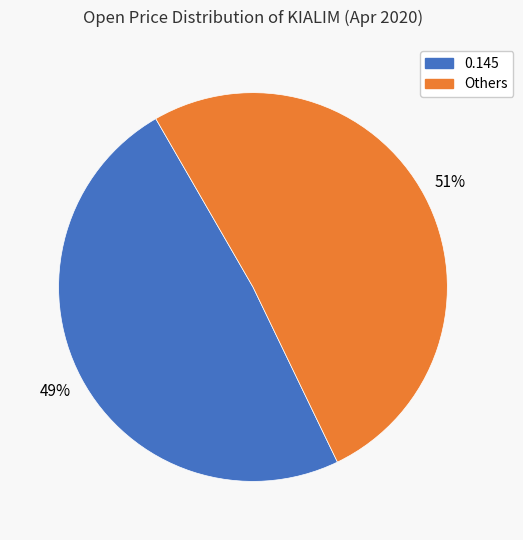

Is there any slice that represents more than half of the pie?

Yes